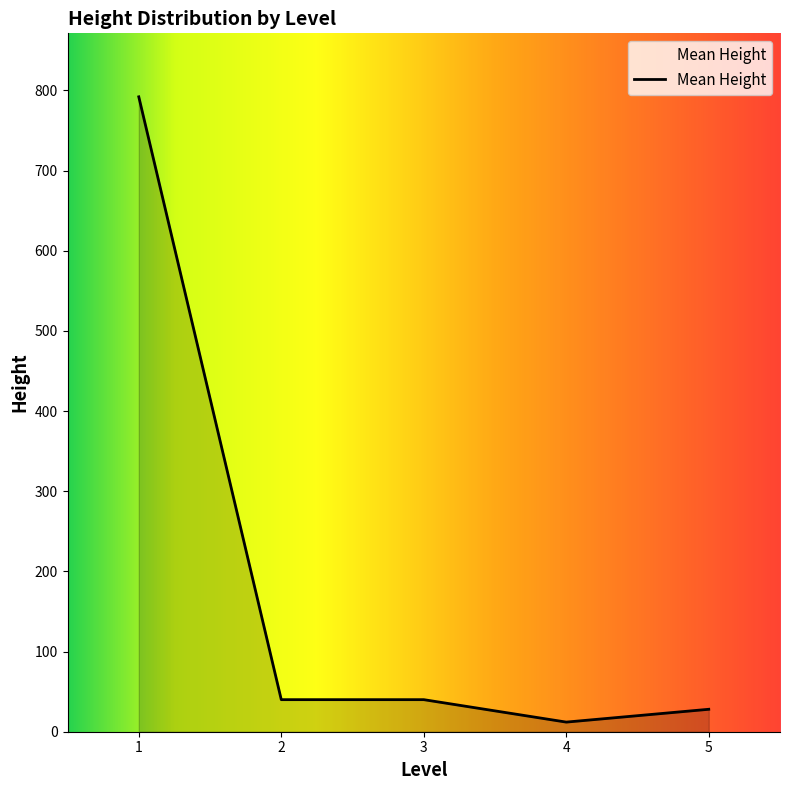

What is the sum of all values?

912